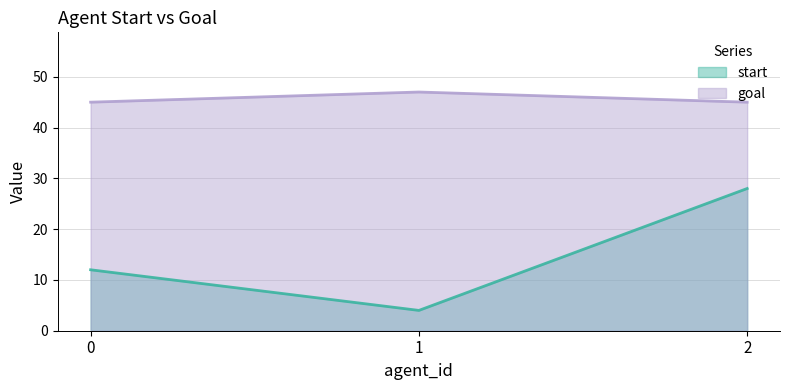

Which series has the widest spread of values?

start